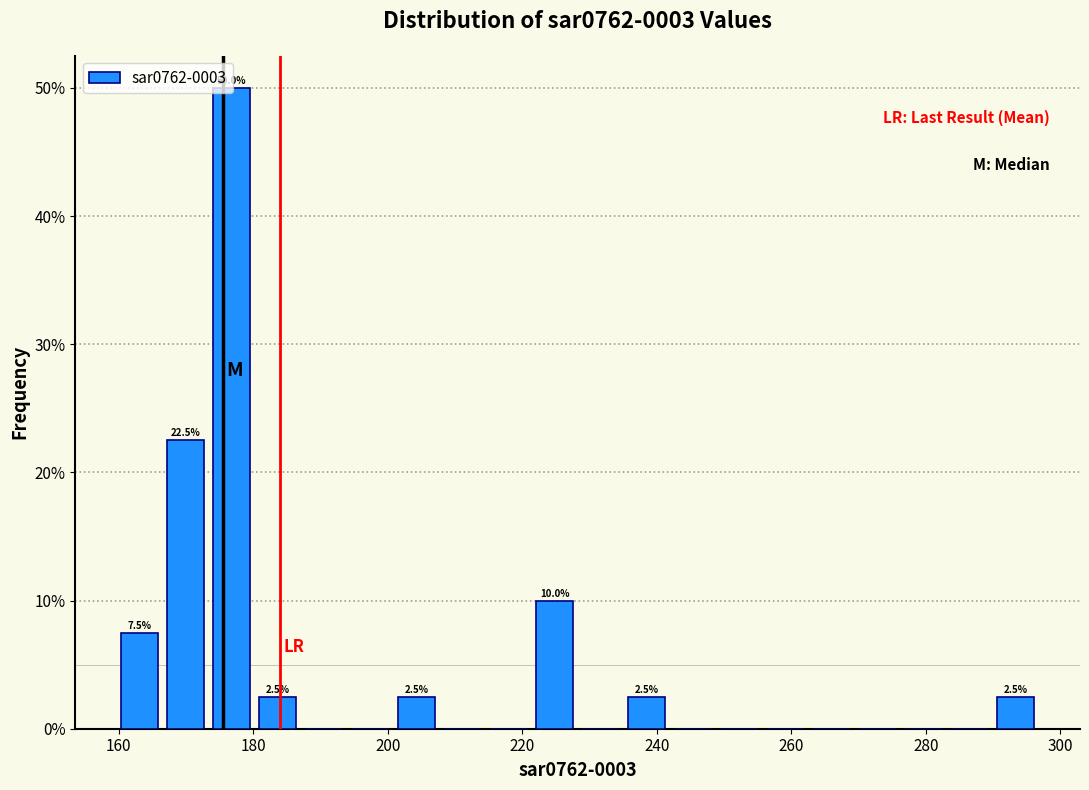

Read against the x-axis, roughly where is the centre of the tallest bar?

176